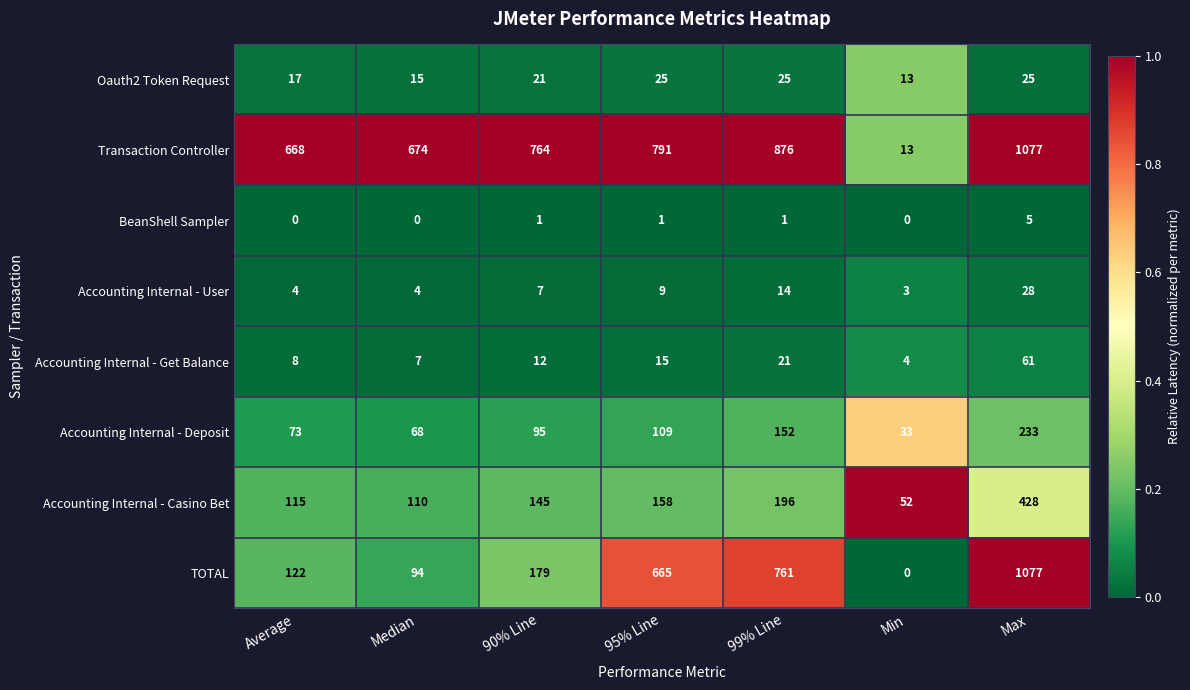

How many data points does each series have?

7